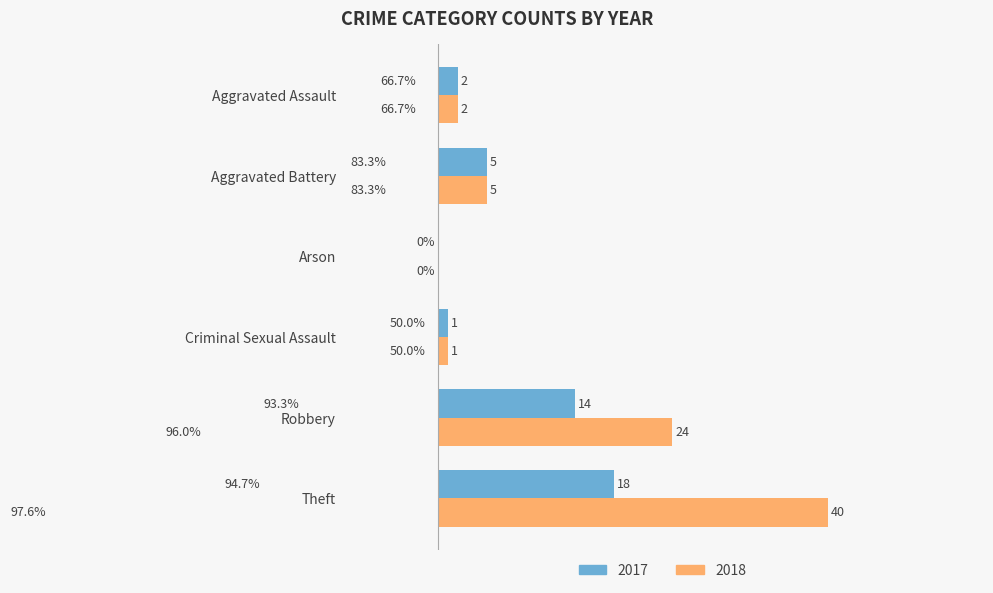

At which category is the sum across all series the highest?

Theft